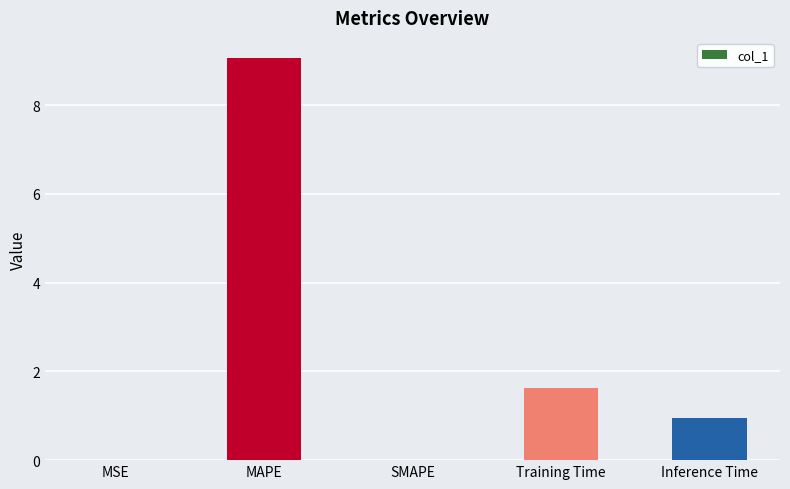

What is the sum of all values?

11.6